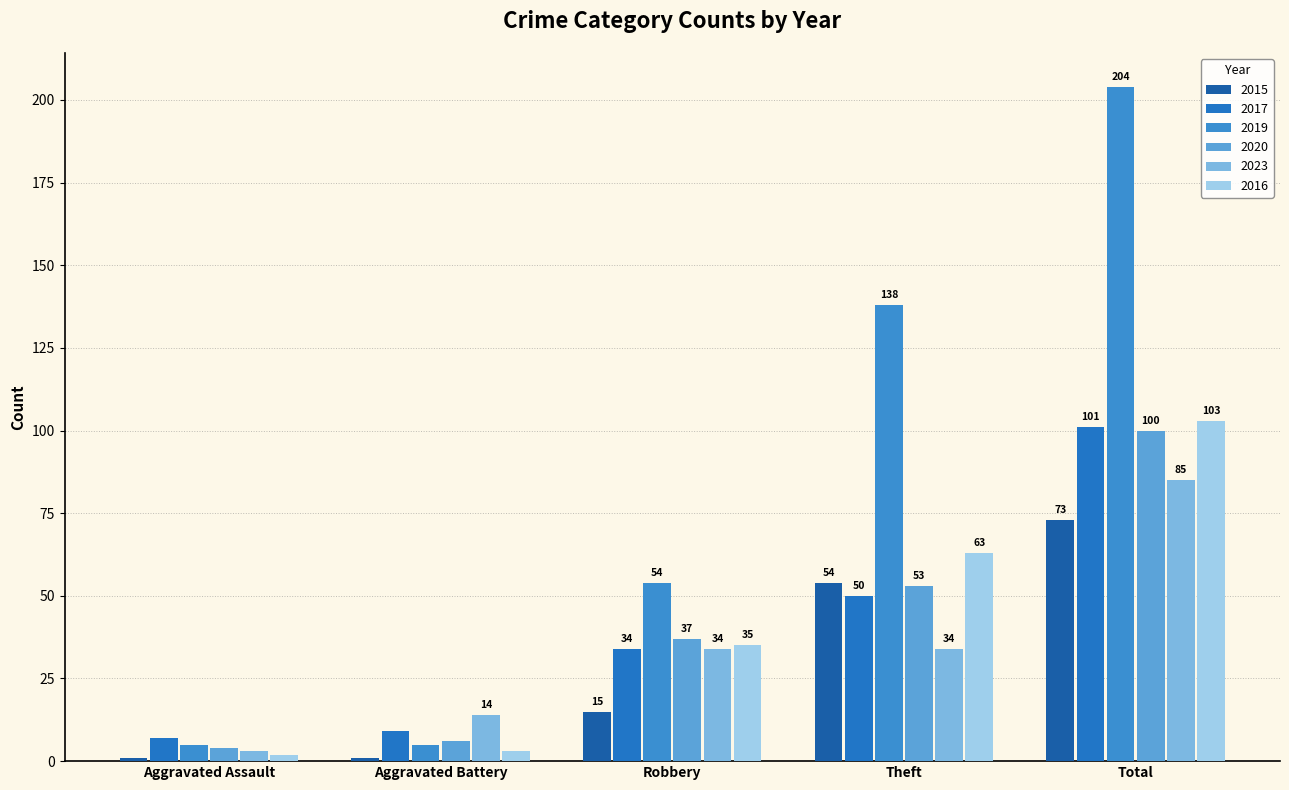

Which series has the widest spread of values?

2019